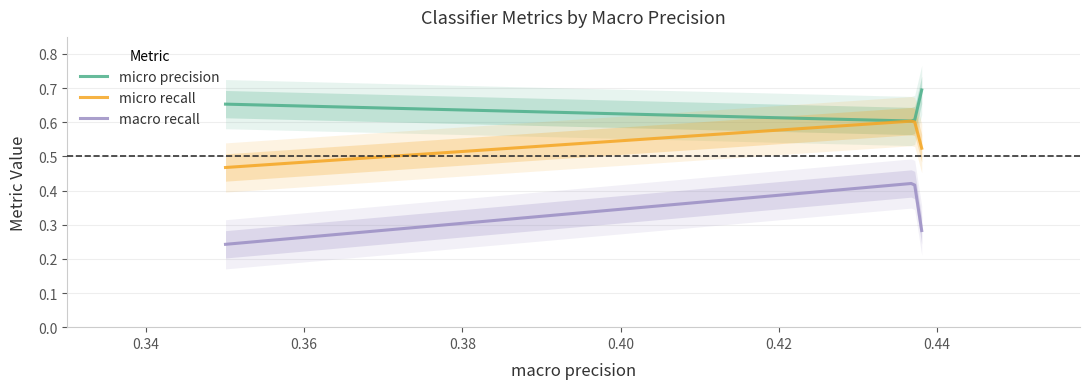

What is the difference between the maximum and second lowest values in the macro recall series?

0.1